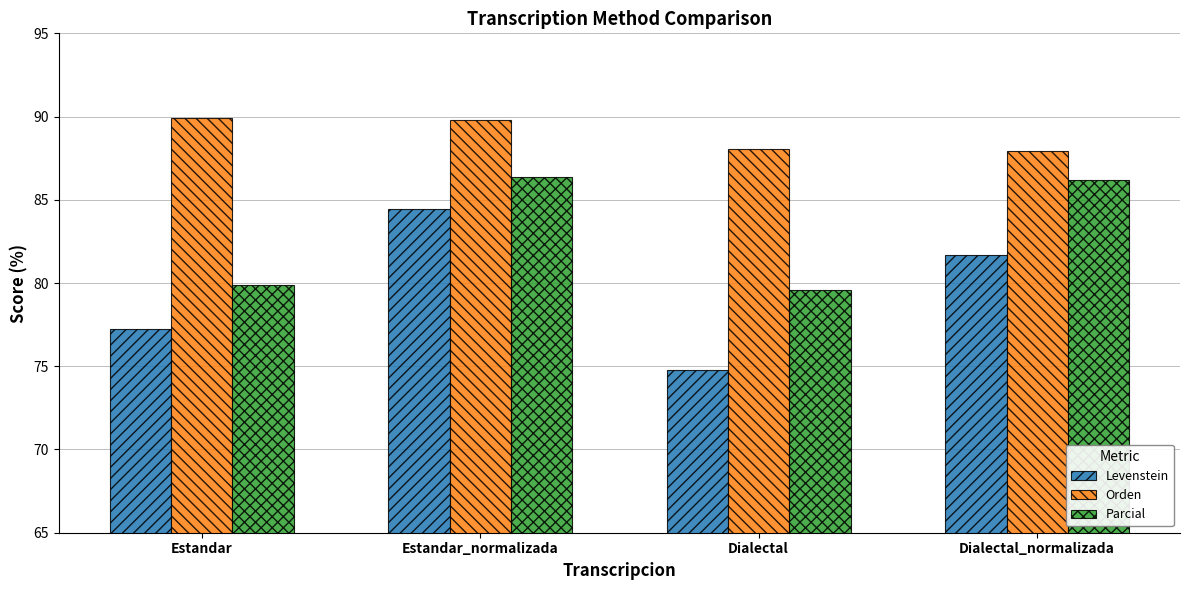

Rank the series at Dialectal from highest to lowest value.

Orden, Parcial, Levenstein